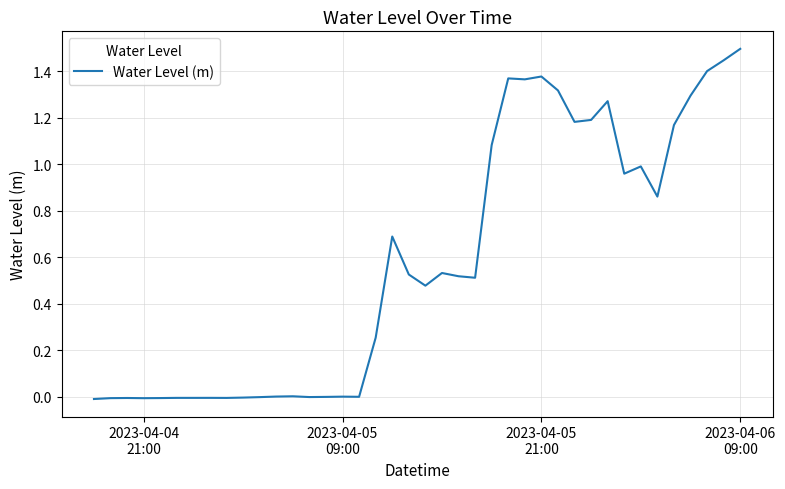

What is the difference between the second highest and minimum values?

1.5